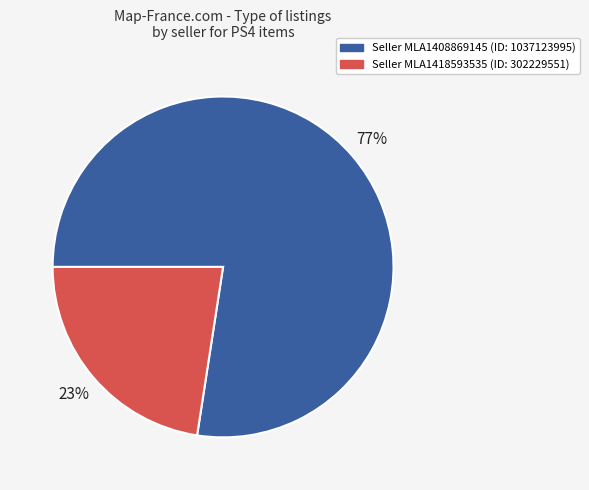

Is there any slice that represents more than half of the pie?

Yes